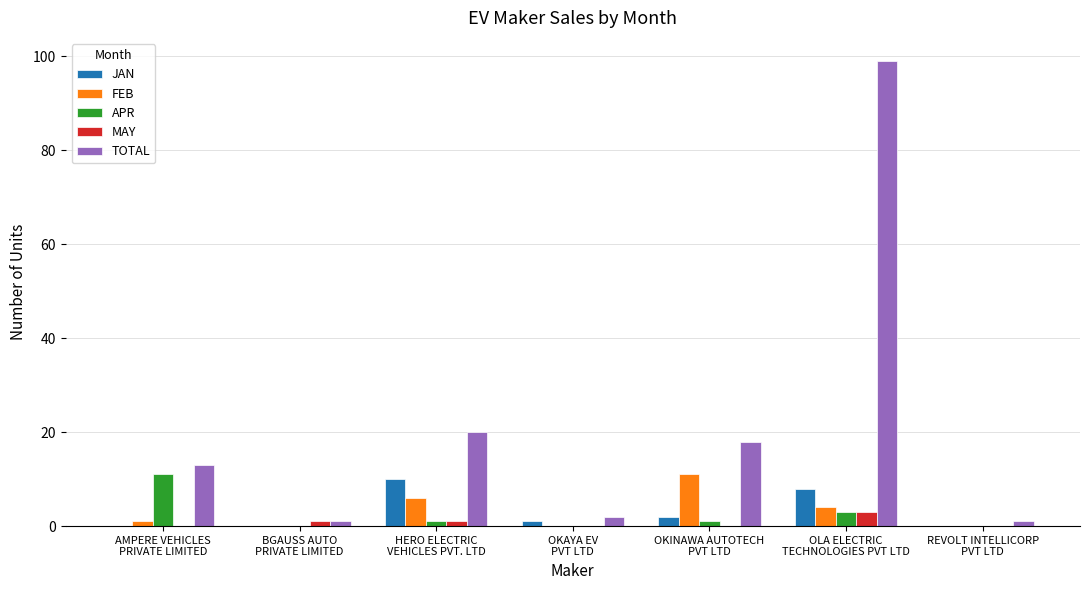

Is it true that FEB equals 4 at OLA ELECTRIC
TECHNOLOGIES PVT LTD?

True